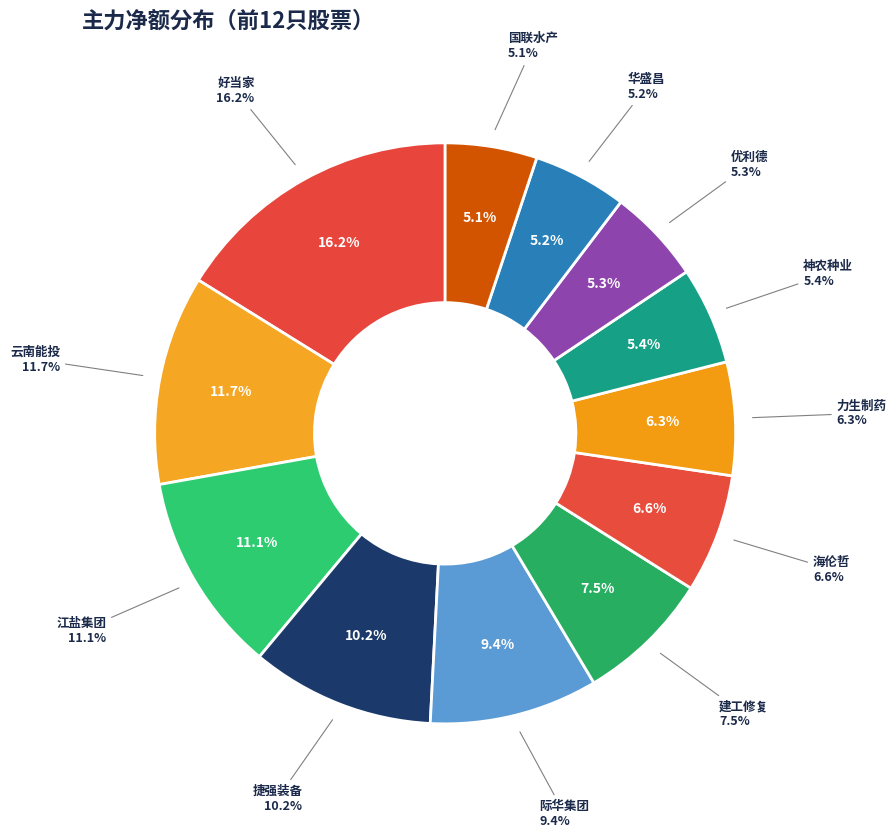

Is it true that 优利德 is 5% of the pie?

True